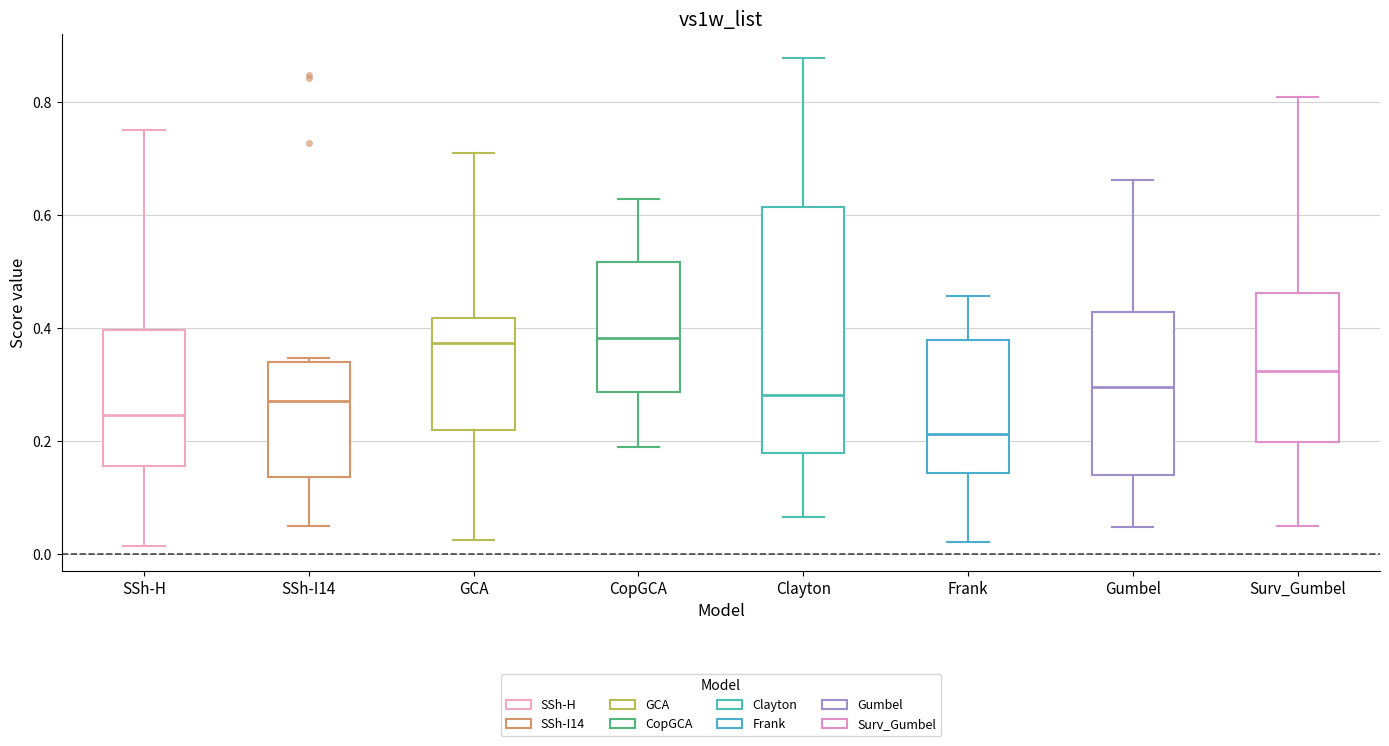

Comparing the boxes themselves (not the whiskers), which one is the tallest?

Clayton